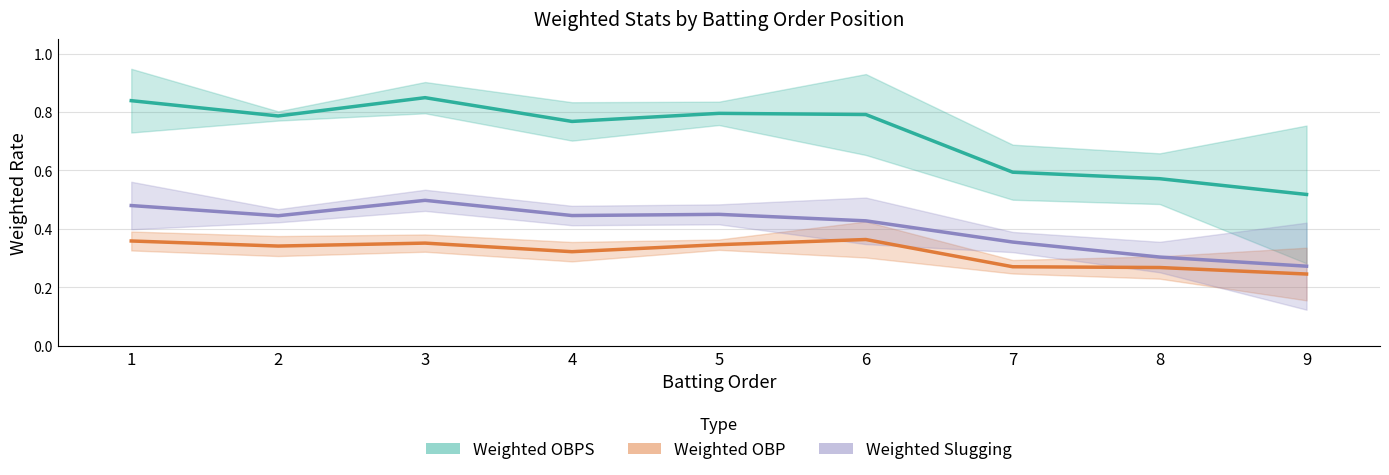

Reading left to right, extract all data points from this chart.

Weighted OBPS: 0.8	0.8	0.8	0.8	0.8	0.8	0.6	0.6	0.5
Weighted OBP: 0.4	0.3	0.4	0.3	0.3	0.4	0.3	0.3	0.2
Weighted Slugging: 0.5	0.4	0.5	0.4	0.4	0.4	0.4	0.3	0.3